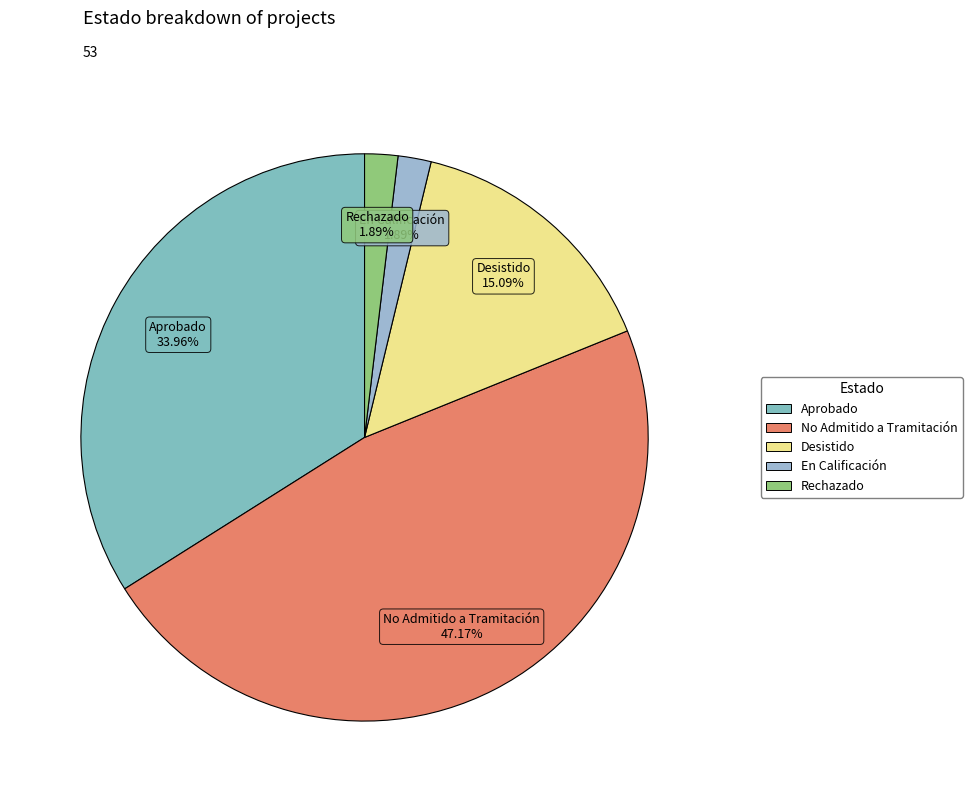

The No Admitido a Tramitación slice represents 47% of the pie. True or false?

True